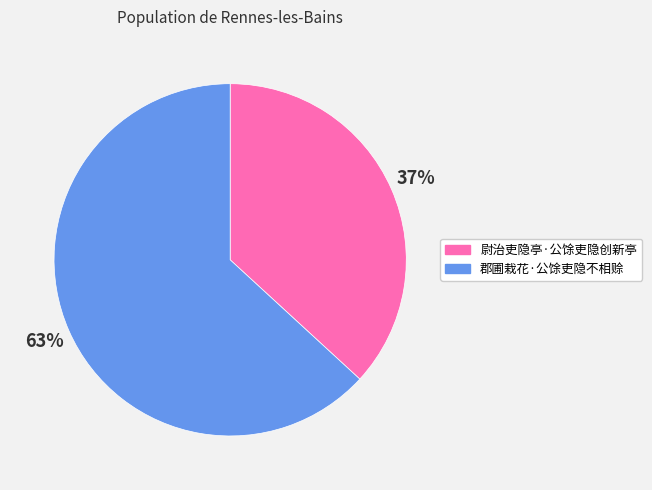

How many segments does this pie chart have?

2